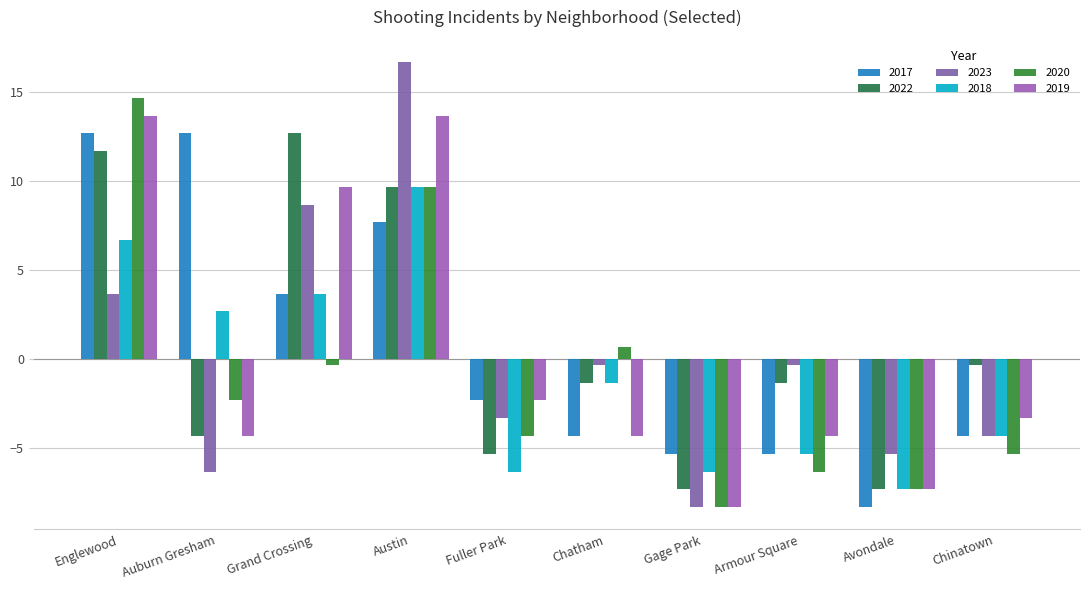

What is the smallest value displayed?

-8.3